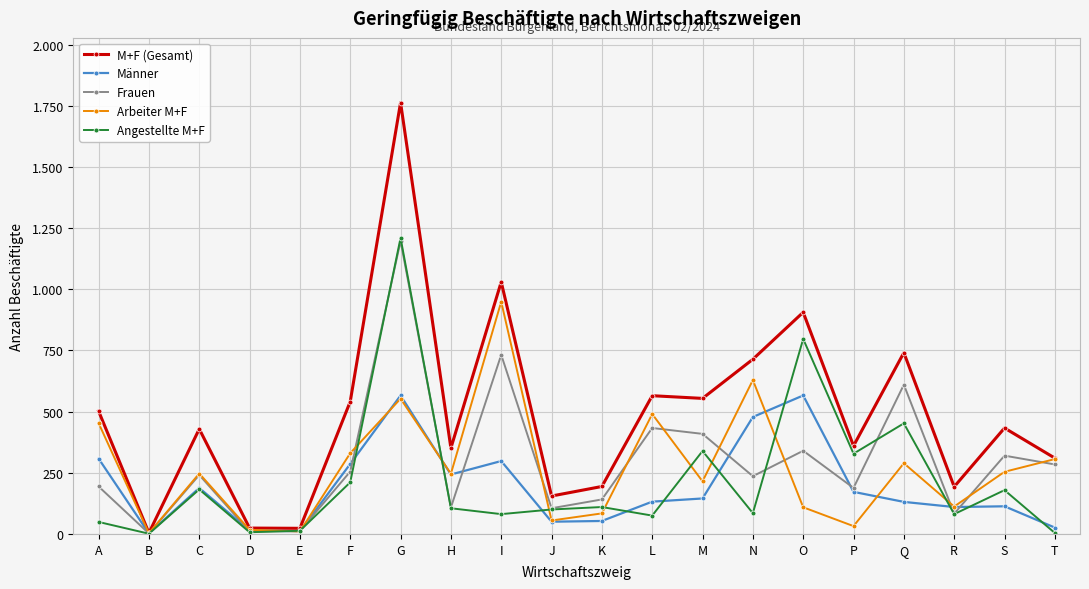

What value does the Männer series have at E?

11